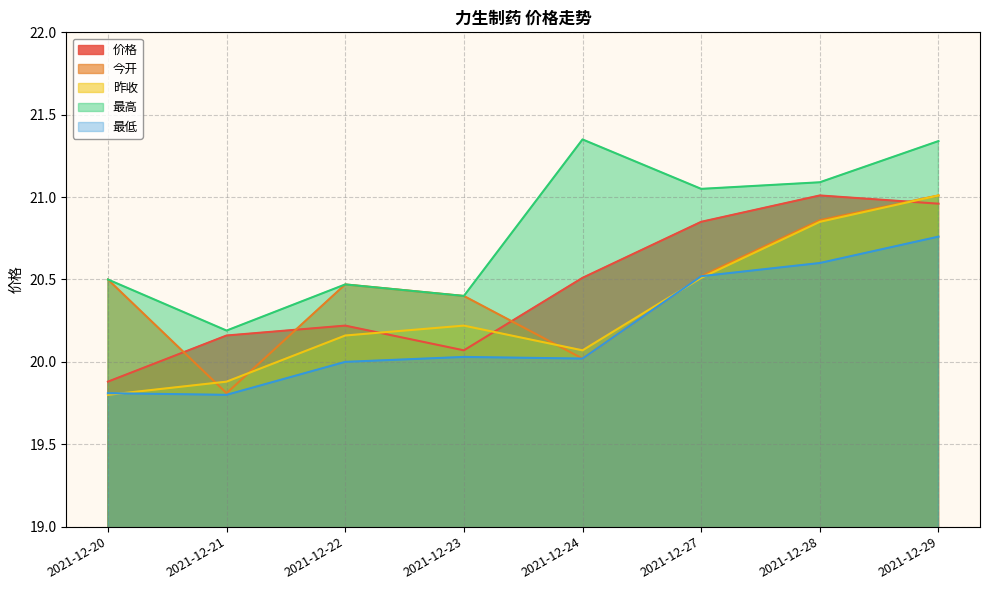

Is it true that 价格 equals 21.0 at 2021-12-28?

True